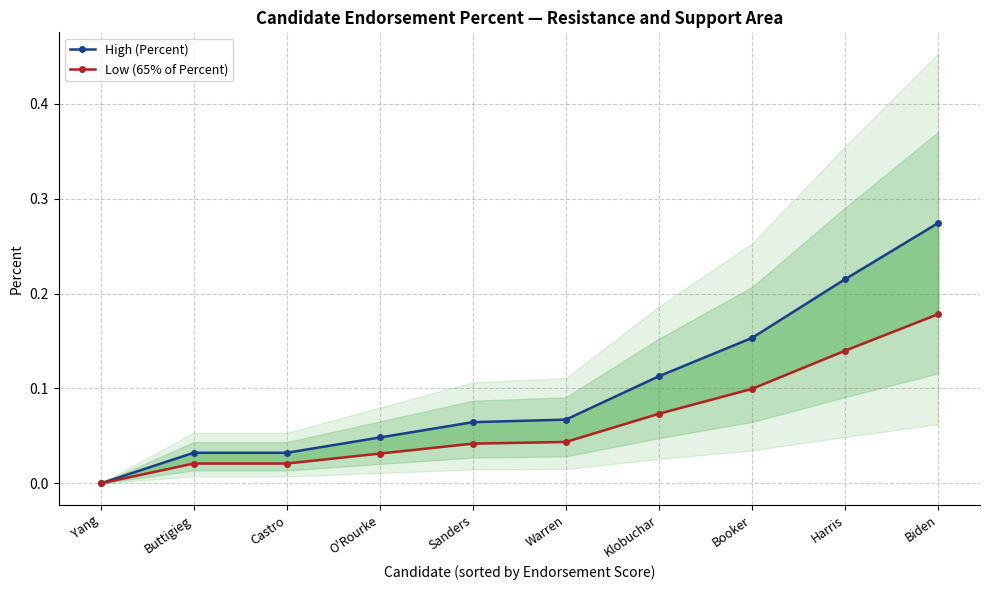

Is the value of Low (65% of Percent) at Booker greater than the value of High (Percent) at Booker?

No